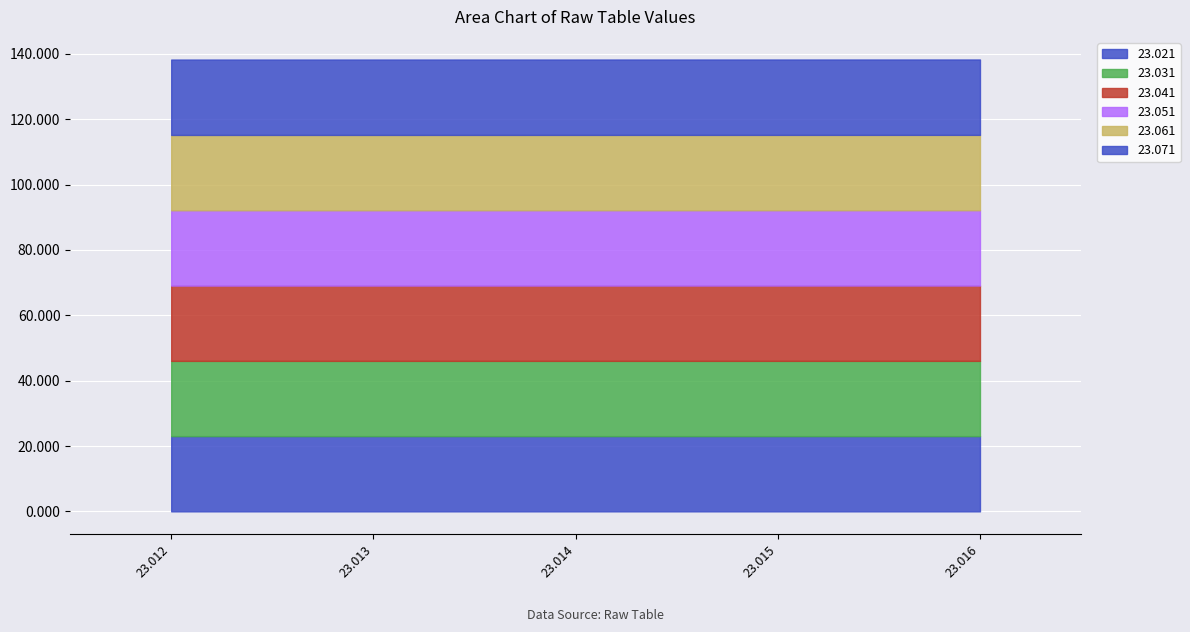

List the series in order of their overall mean, lowest first.

23.021, 23.031, 23.041, 23.051, 23.061, 23.071